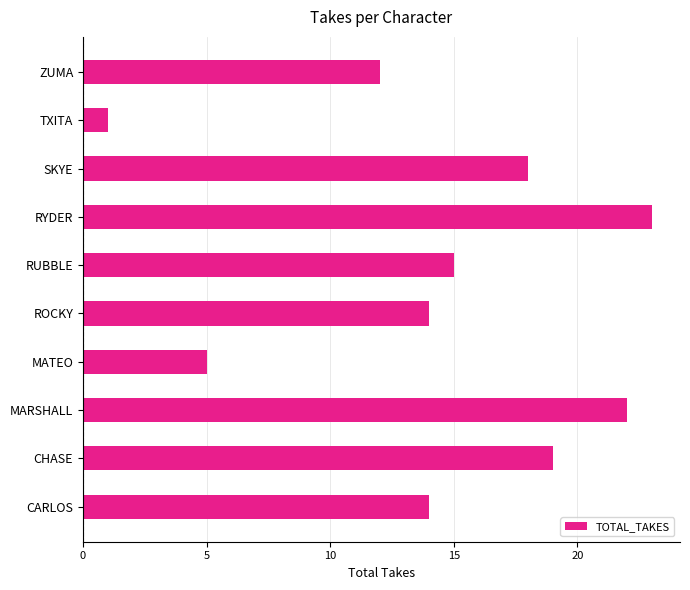

Which category has the lowest value across all series?

TXITA